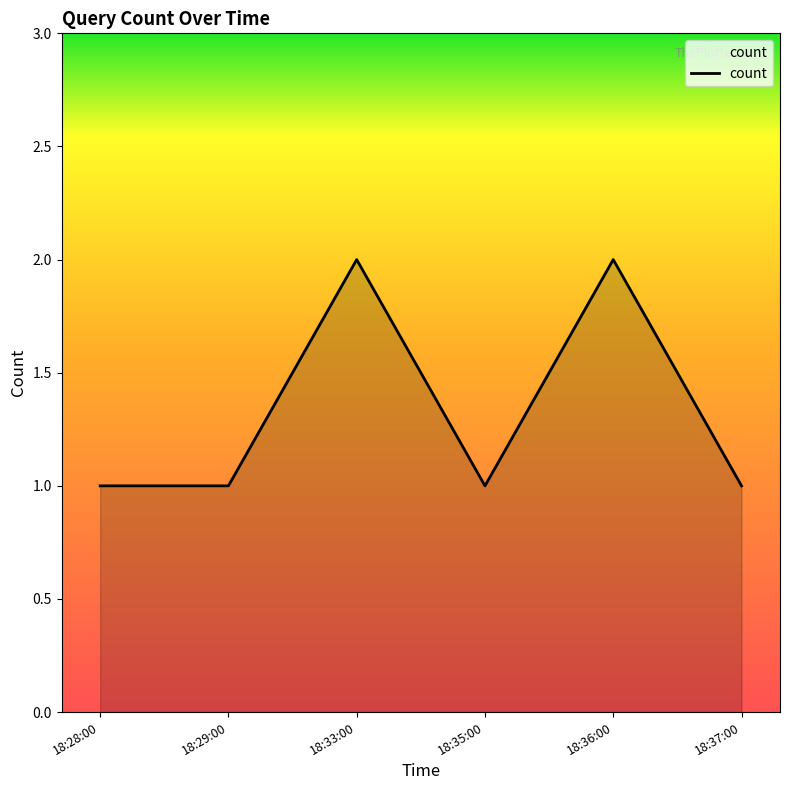

What is the sum of the values at 18:37:00 and 18:35:00?

2